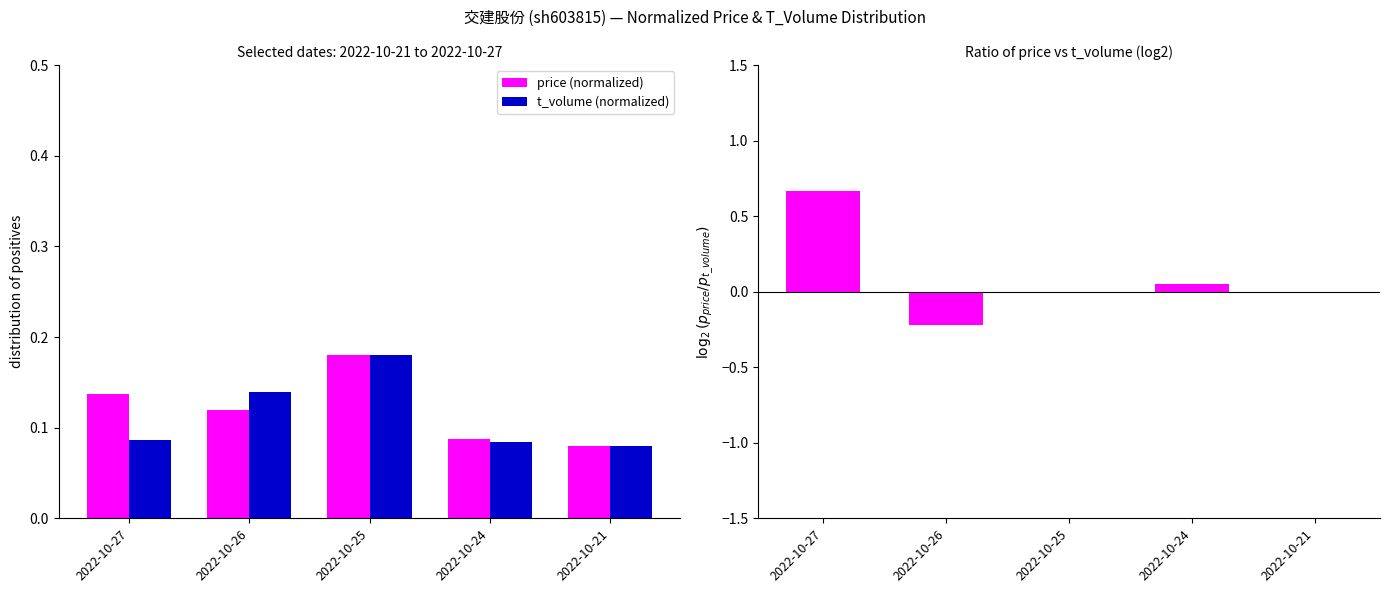

Which series has the largest total across all categories?

price (normalized)